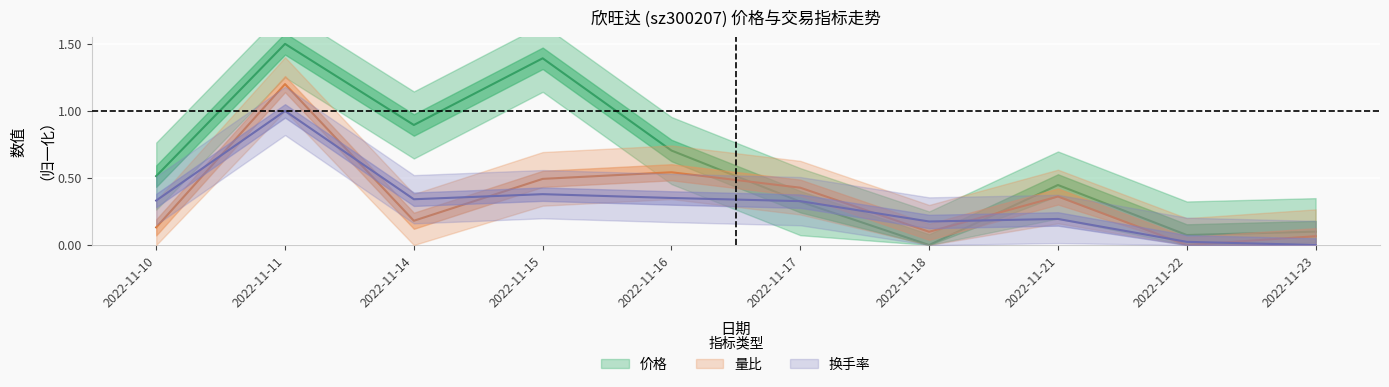

Reading left to right, list all the values displayed in this chart.

价格: 2022-11-10=0.5	2022-11-11=1.5	2022-11-14=0.9	2022-11-15=1.4	2022-11-16=0.7	2022-11-17=0.3	2022-11-18=0.0	2022-11-21=0.4	2022-11-22=0.1	2022-11-23=0.1
量比: 2022-11-10=0.1	2022-11-11=1.2	2022-11-14=0.2	2022-11-15=0.5	2022-11-16=0.5	2022-11-17=0.4	2022-11-18=0.1	2022-11-21=0.4	2022-11-22=0.0	2022-11-23=0.1
换手率: 2022-11-10=0.3	2022-11-11=1.0	2022-11-14=0.3	2022-11-15=0.4	2022-11-16=0.4	2022-11-17=0.3	2022-11-18=0.2	2022-11-21=0.2	2022-11-22=0.0	2022-11-23=0.0